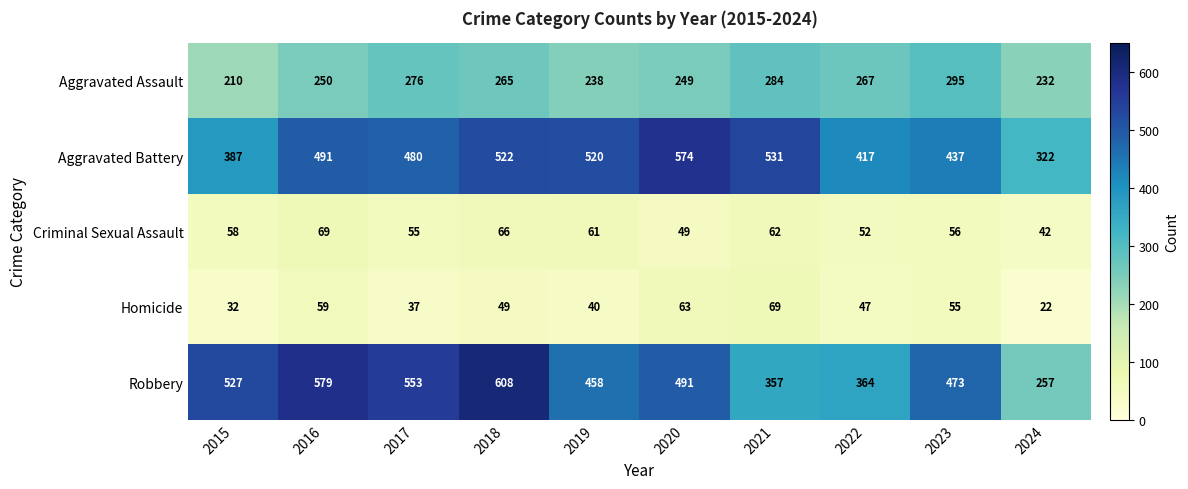

Which category has the highest value in the Robbery series?

2018